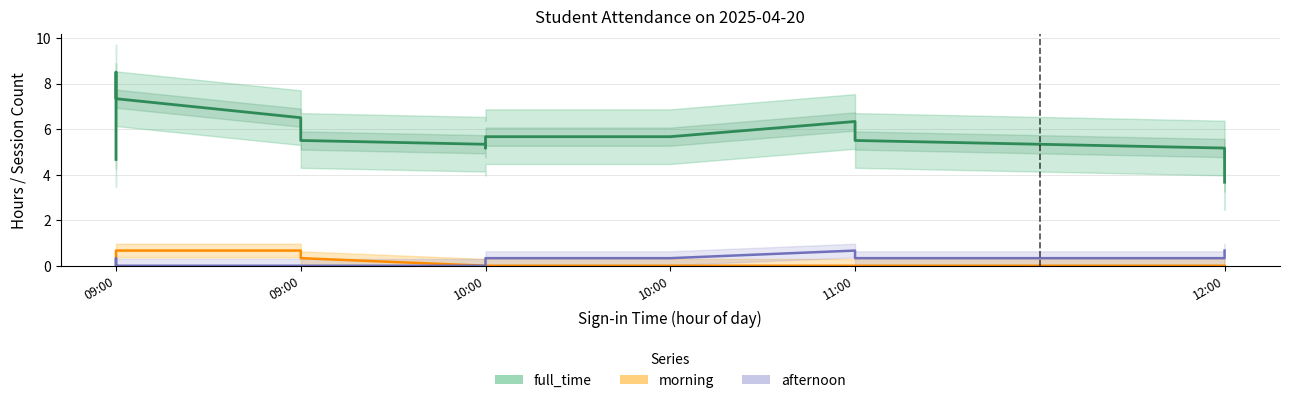

True or false: morning has a value of 0.3 at 09:00.

True